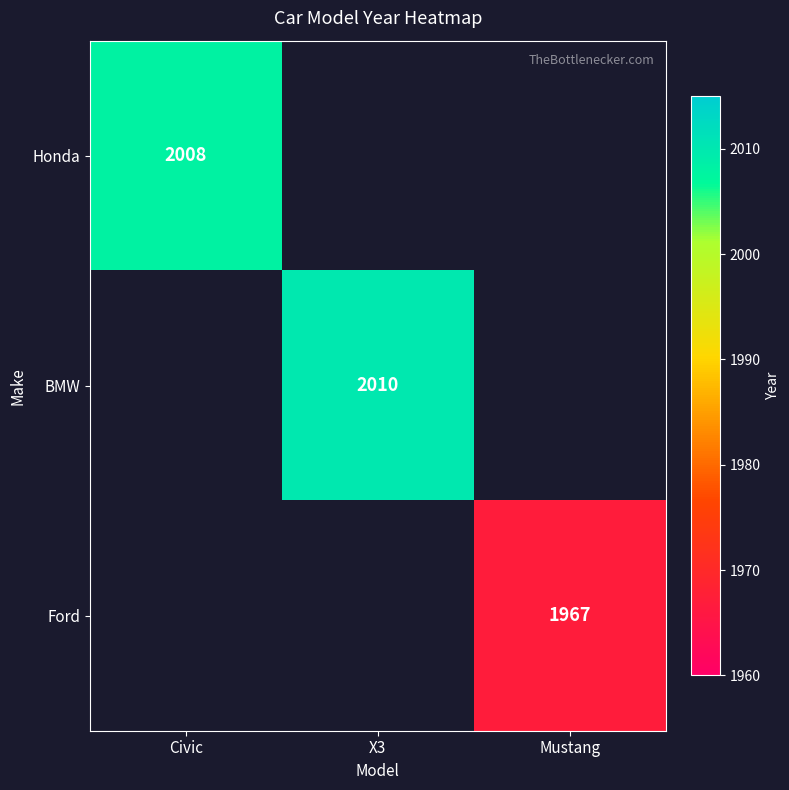

The value of Ford at Mustang is 3013. True or false?

False